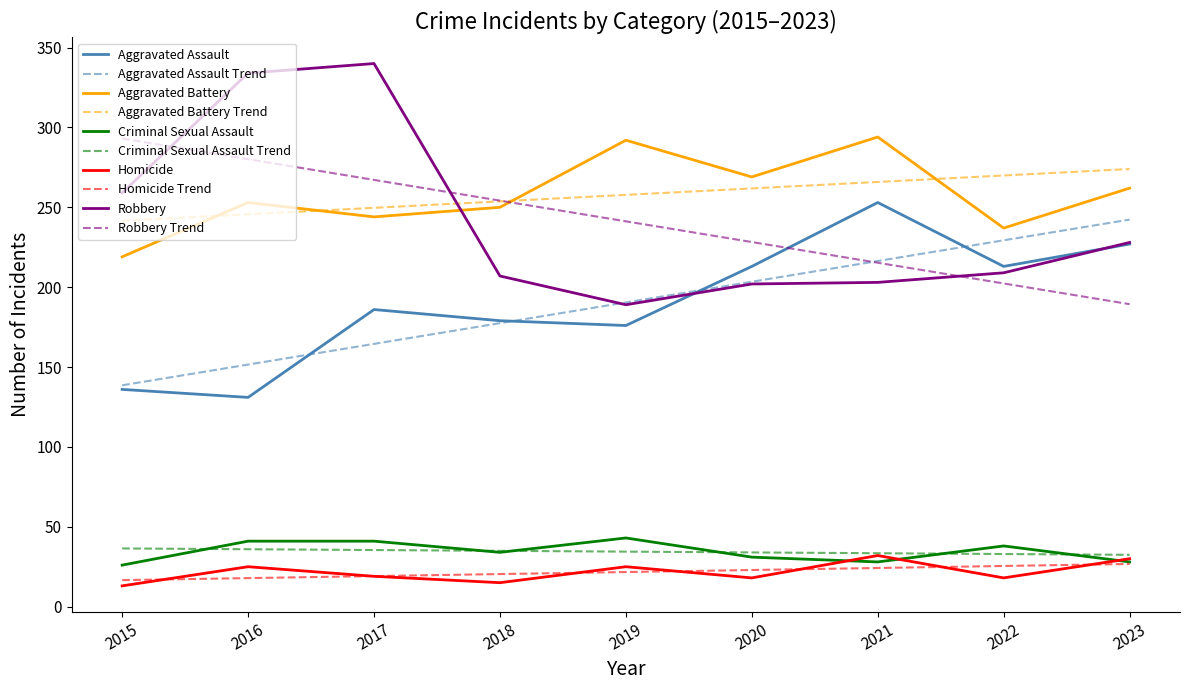

Where is the first local maximum for Robbery?

2017